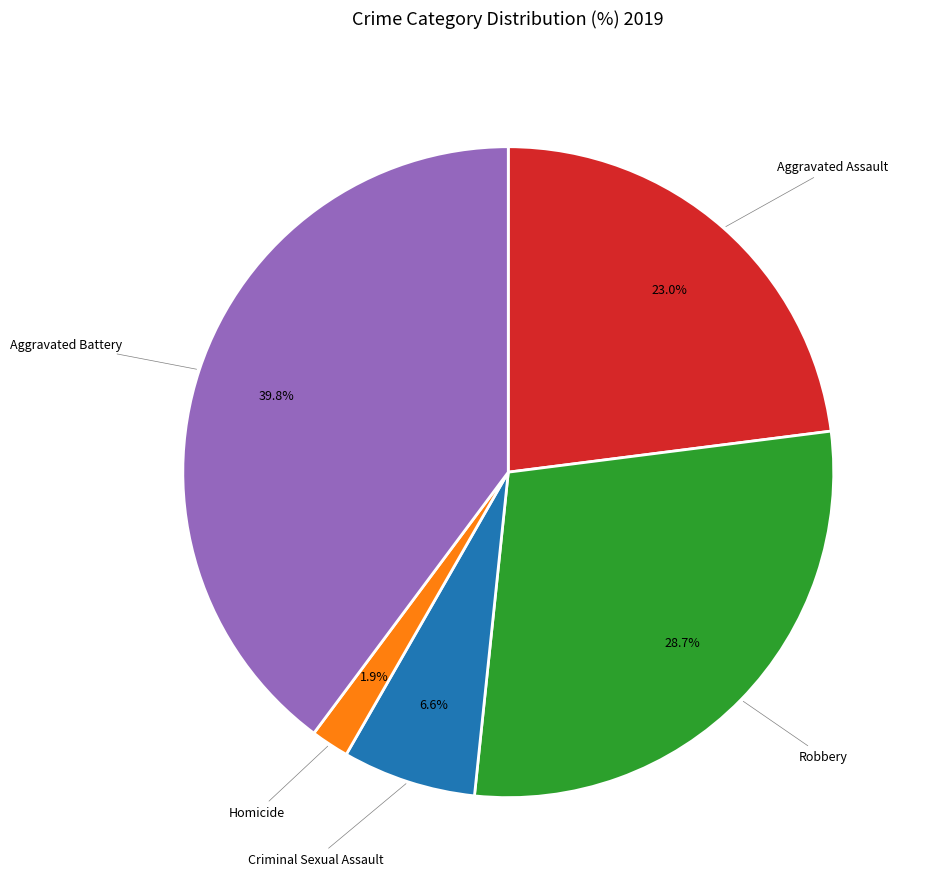

Which category has the biggest portion of the pie?

Aggravated Battery